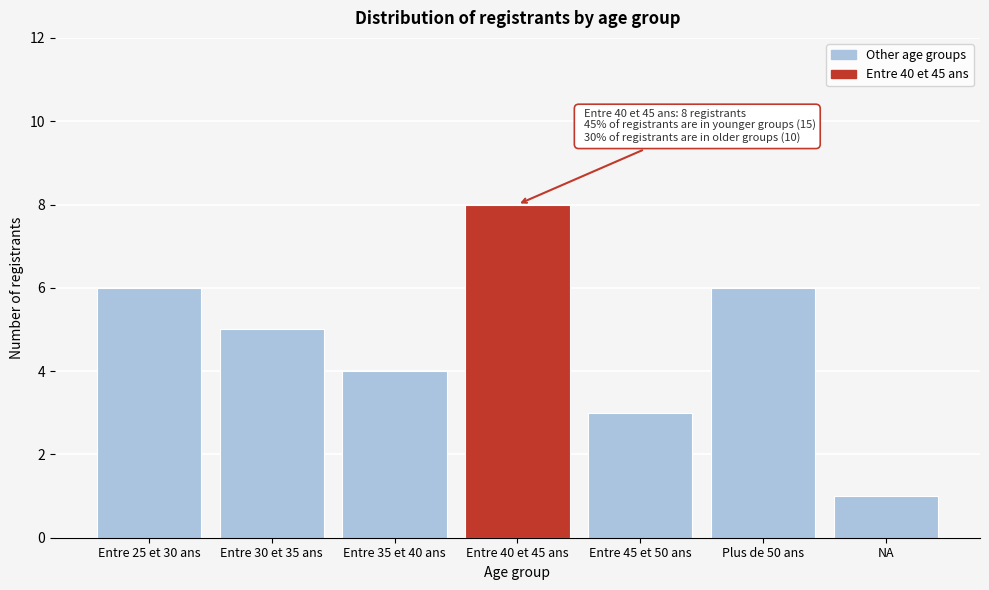

Reading left to right, transcribe all the data shown in this chart.

6	5	4	8	3	6	1